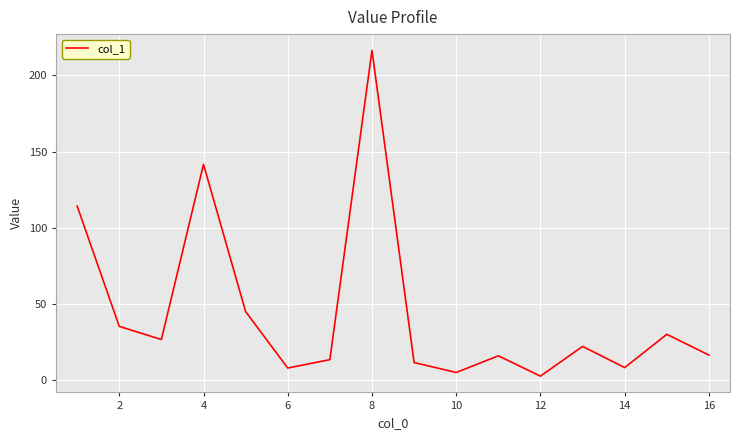

Does the chart have visible grid lines?

Yes